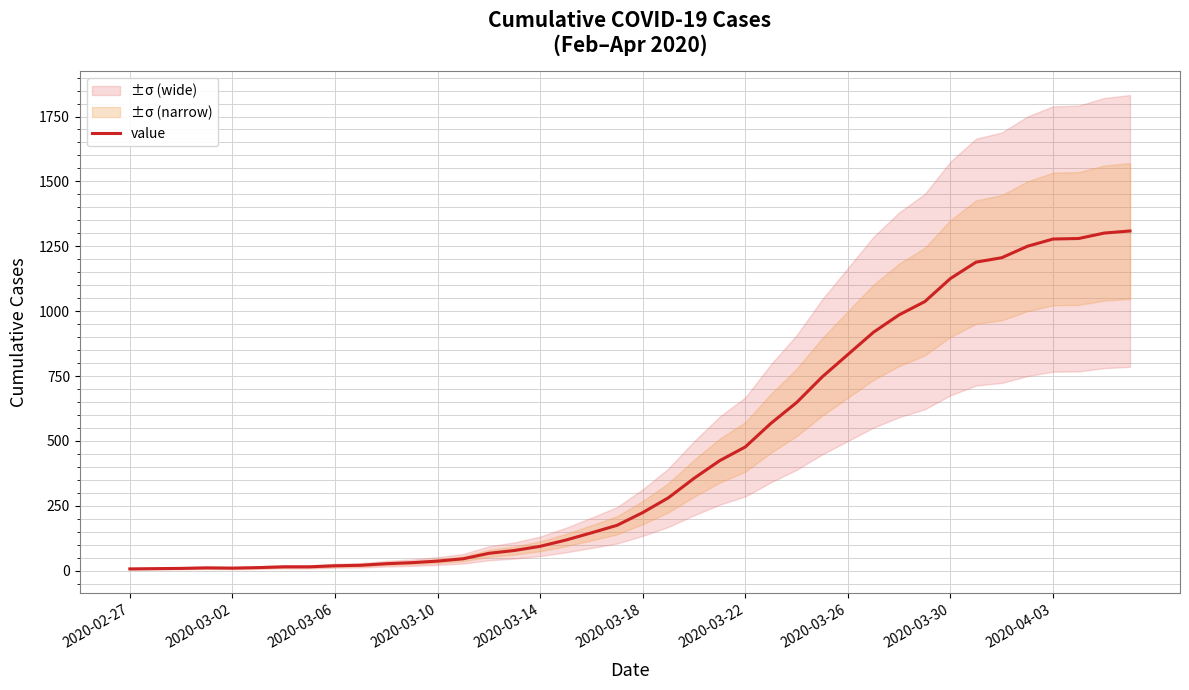

Between 38 and 2020-03-02, which is larger?

38